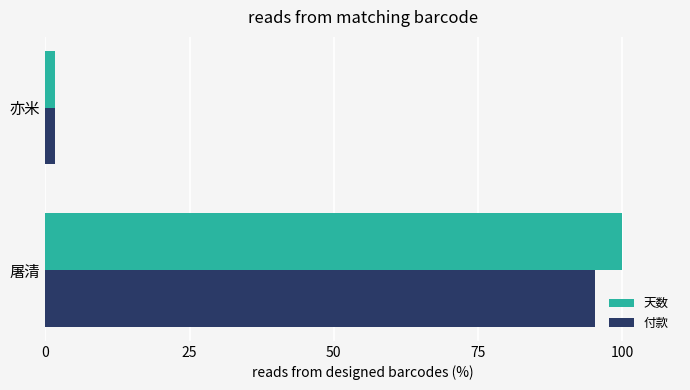

True or false: 天数 has a value of 100.0 at 屠清.

True